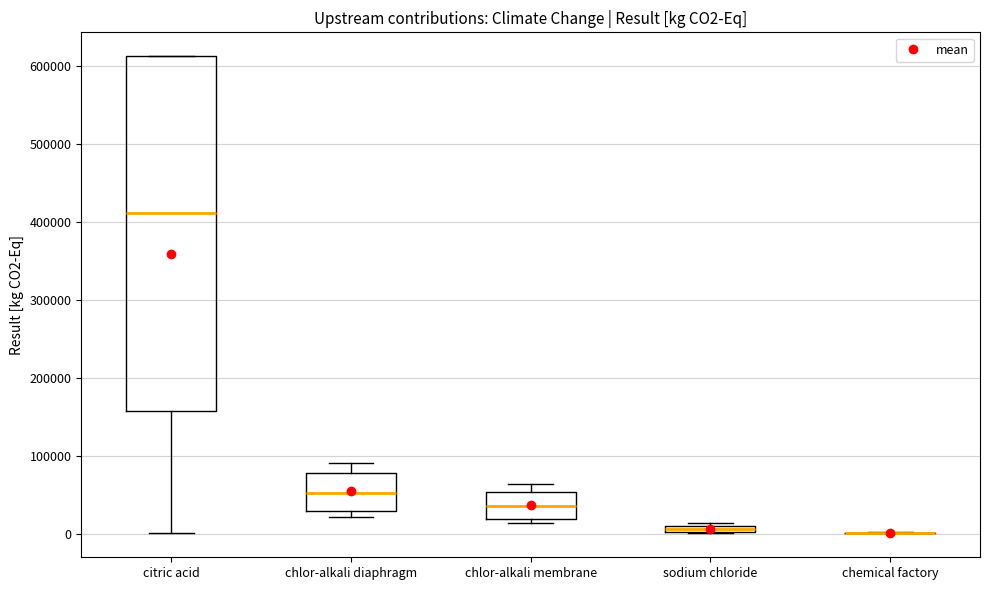

Comparing the boxes themselves (not the whiskers), which one is the tallest?

citric acid